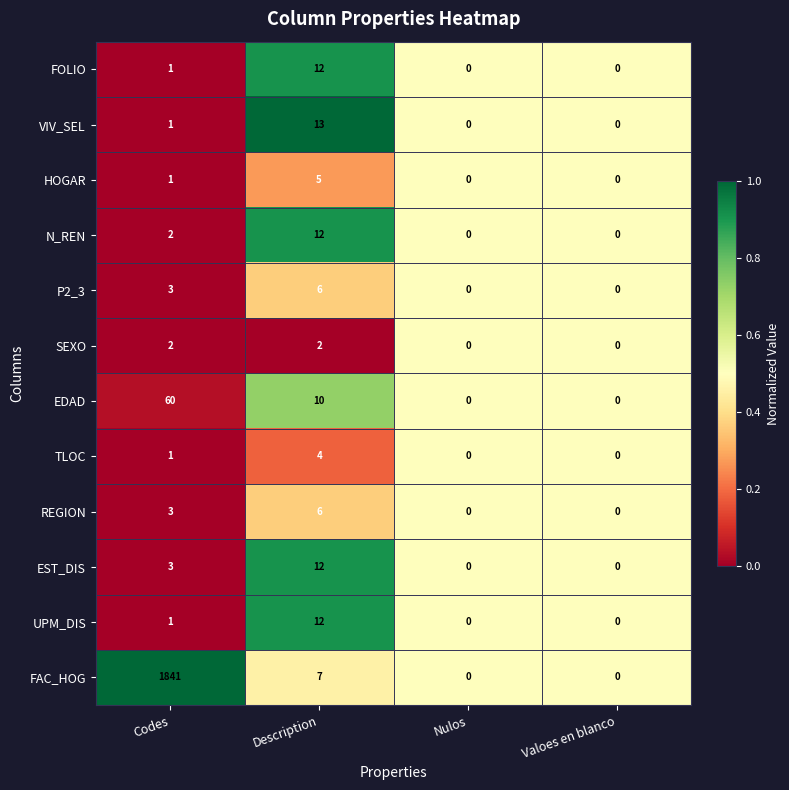

Which series changed the most between Description and Nulos?

VIV_SEL